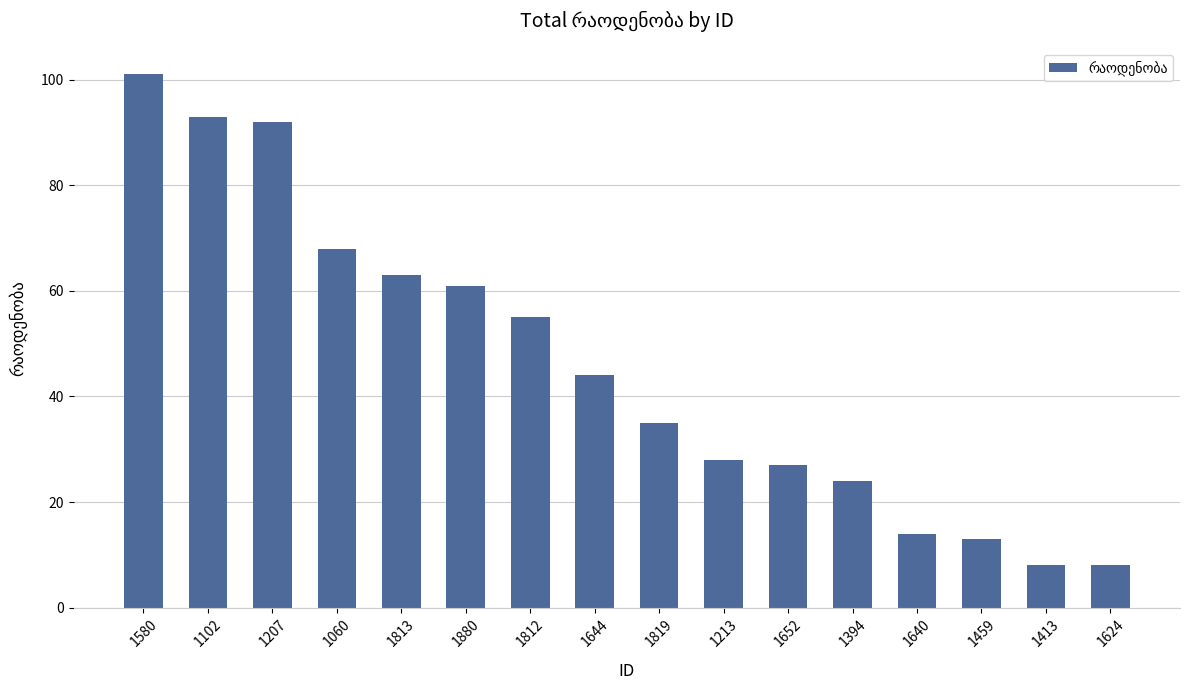

What is the minimum value shown in the chart?

8